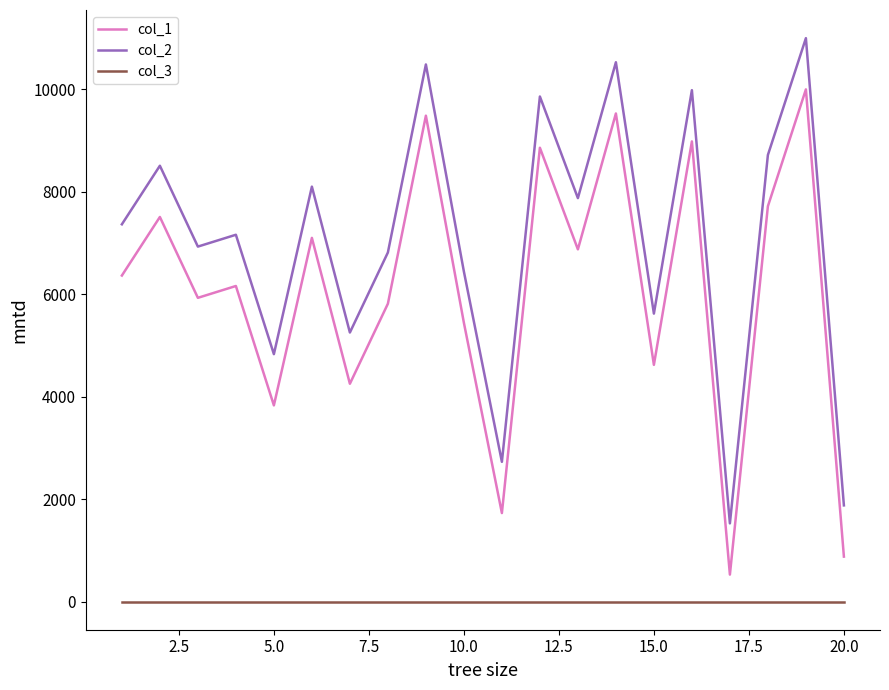

What is the difference between the maximum and minimum values in the col_2 series?

9470